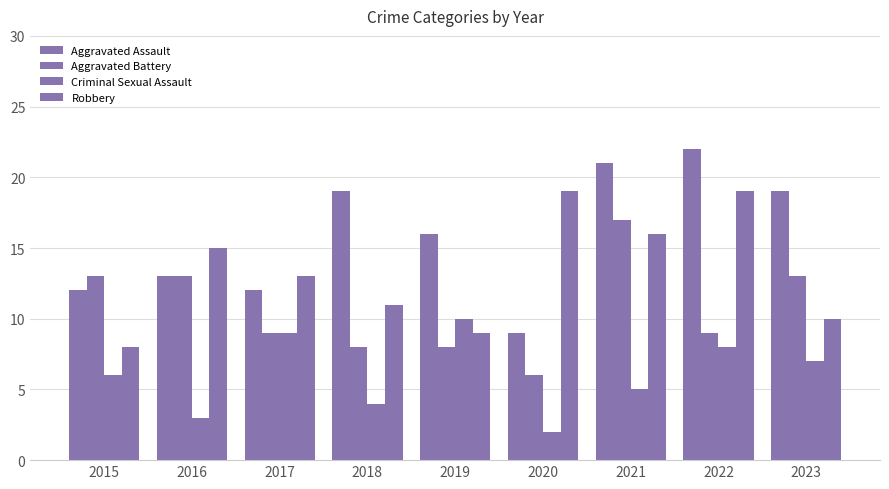

Where does the Criminal Sexual Assault series first go above 6?

2017